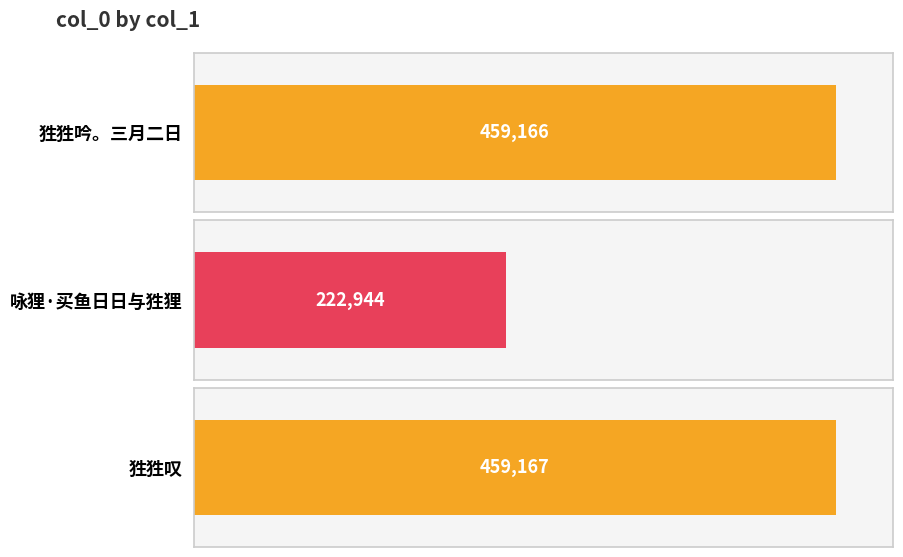

What is the average value?

380426